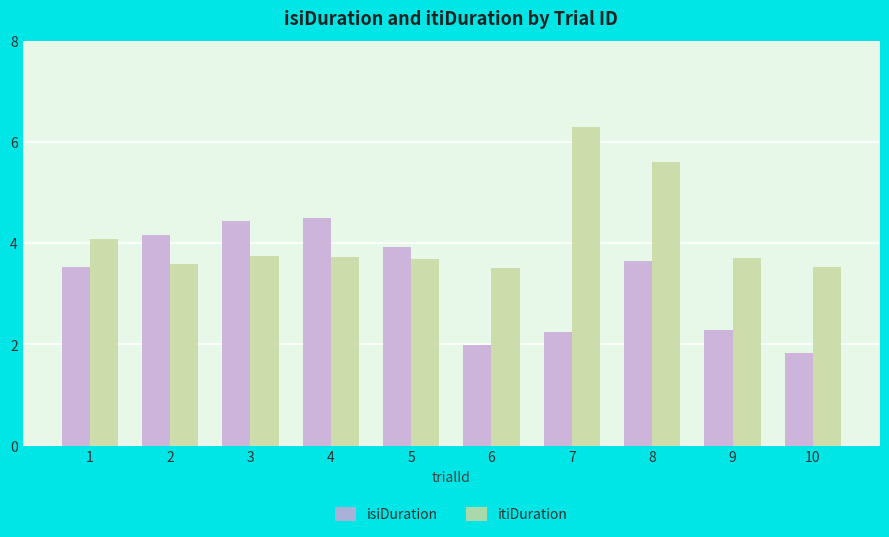

At 6, list the series in order from smallest to largest.

isiDuration, itiDuration